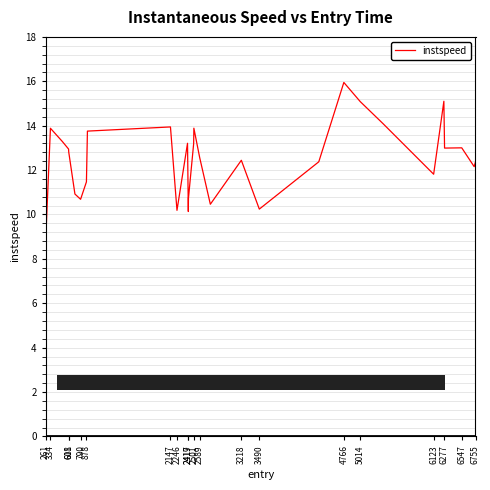

How many values exceed 12?

20